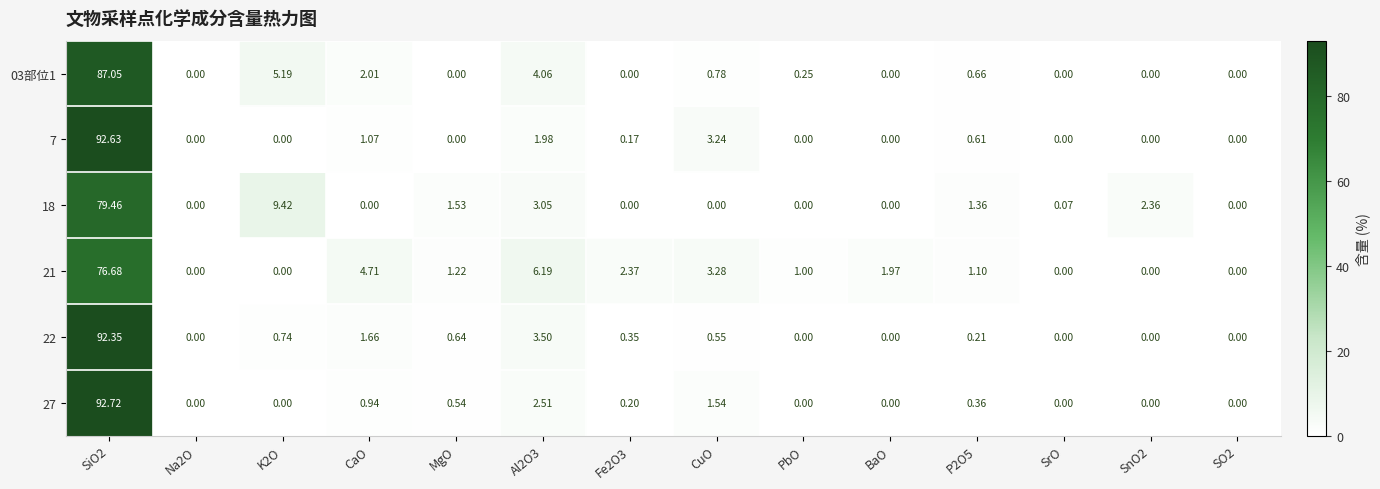

Is the value of 18 at K2O greater than the value of 21 at CuO?

Yes